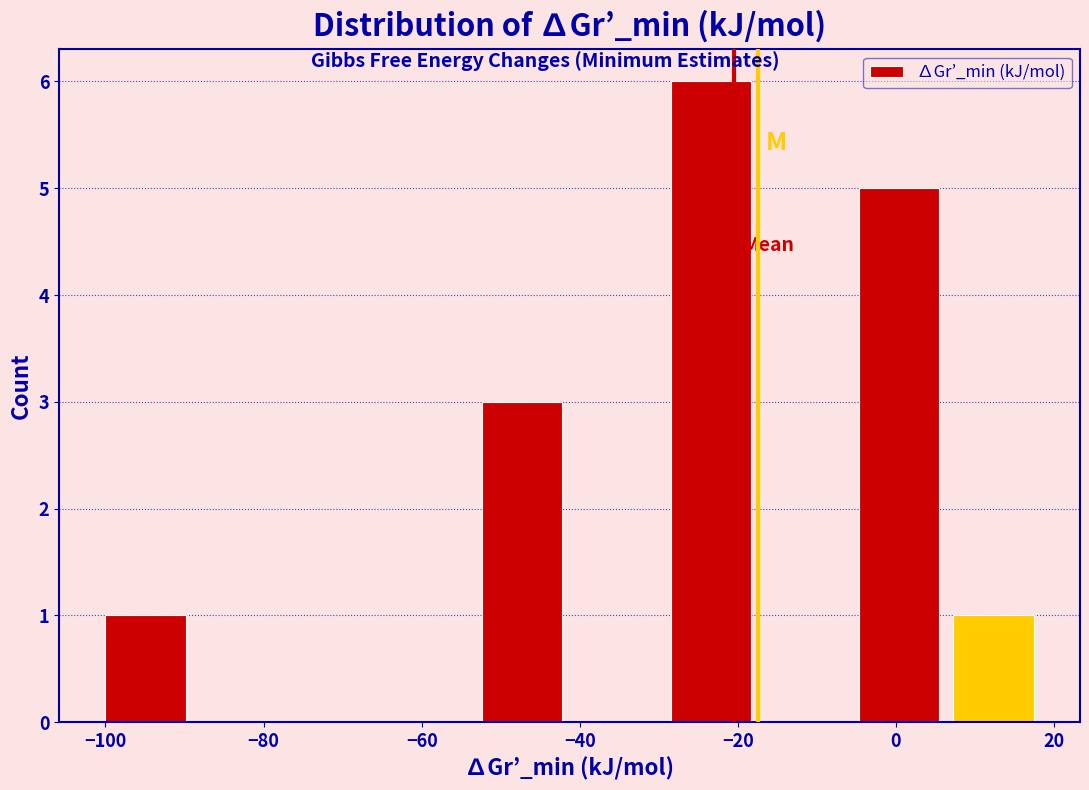

Which range on the x-axis has the tallest bar?

-28 to -16